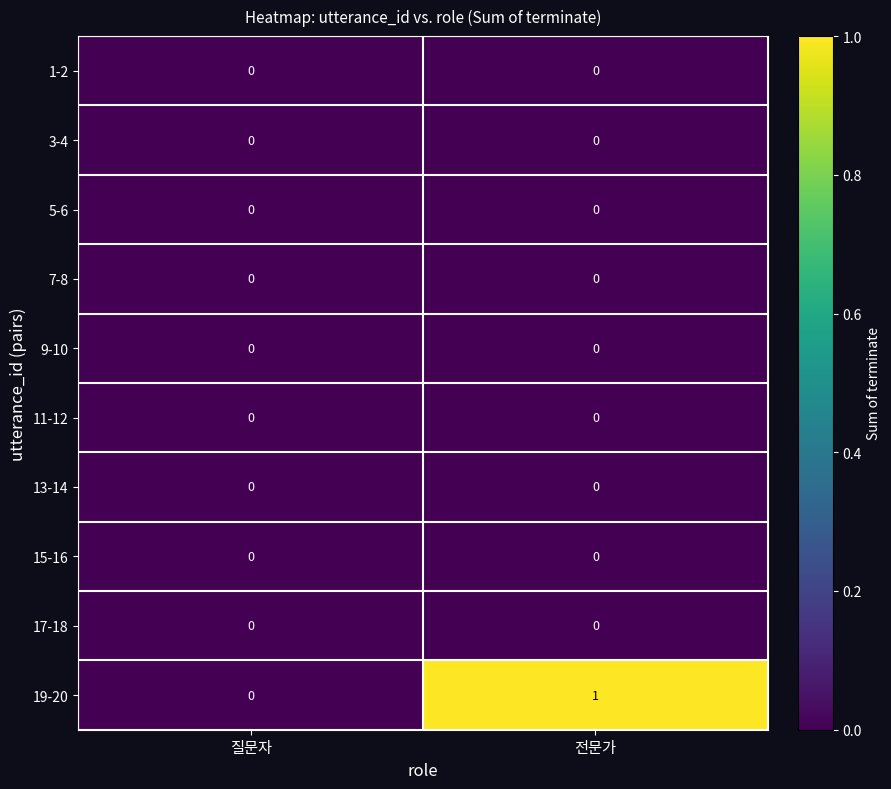

Reading left to right, extract all data points from this chart.

1-2: 0	0
3-4: 0	0
5-6: 0	0
7-8: 0	0
9-10: 0	0
11-12: 0	0
13-14: 0	0
15-16: 0	0
17-18: 0	0
19-20: 0	1